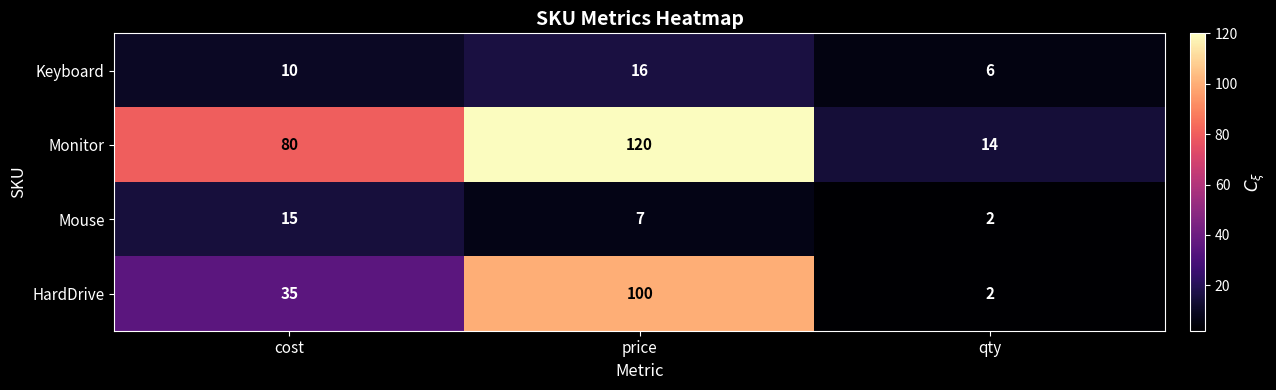

What is the spread (max minus min) of values at price?

113